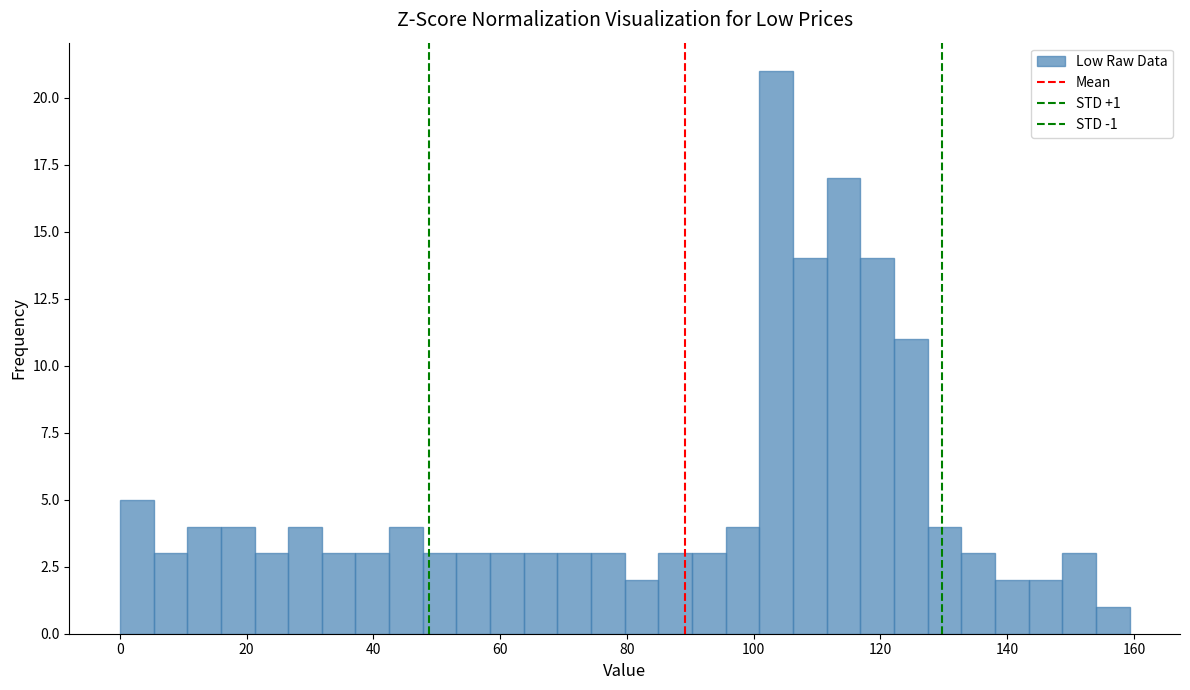

Around what value on the x-axis is the tallest bar? Give the approximate position of its centre, as read against the axis.

104